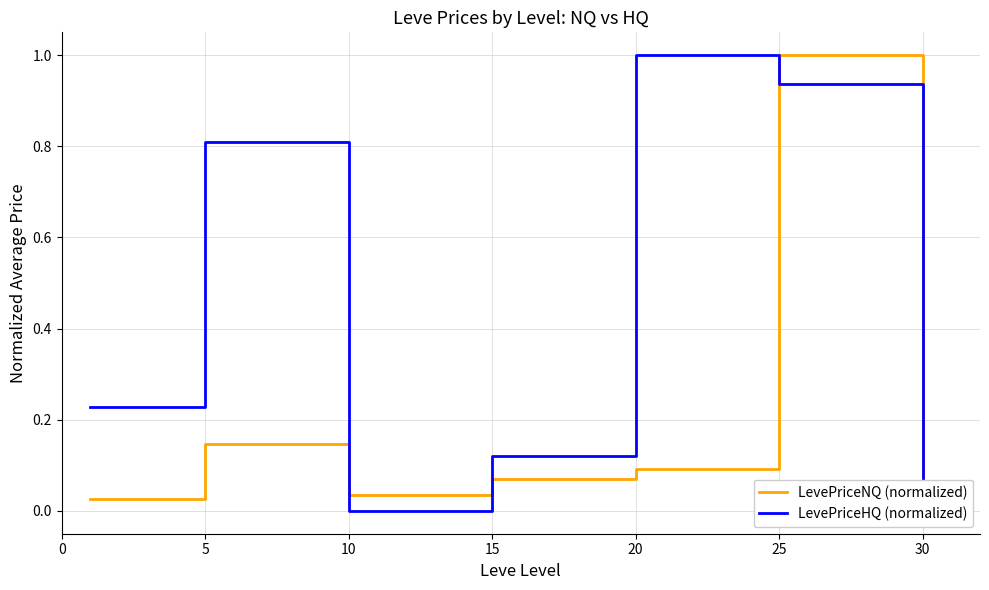

At which label does LevePriceHQ (normalized) reach its peak?

20